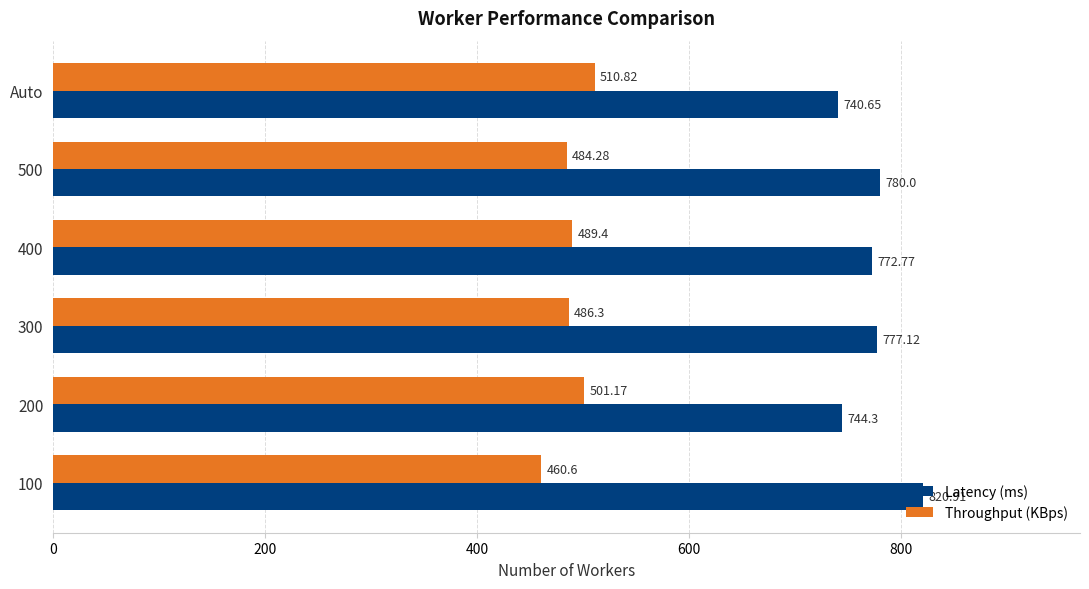

Rank the series by their maximum value, from lowest to highest.

Throughput (KBps), Latency (ms)